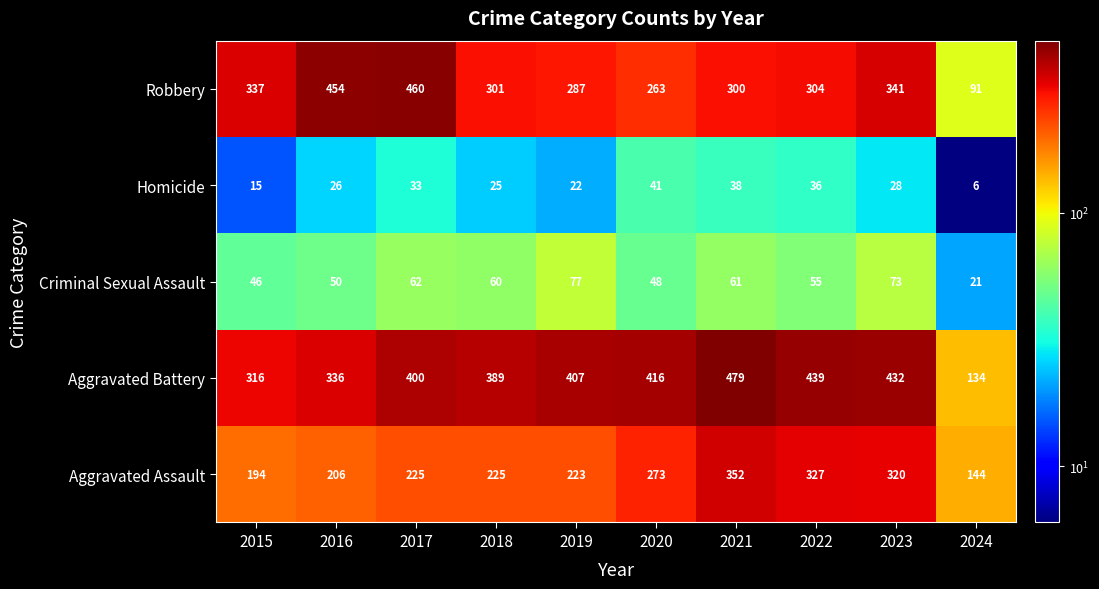

Rank the series at 2018 from lowest to highest value.

Homicide, Criminal Sexual Assault, Aggravated Assault, Robbery, Aggravated Battery